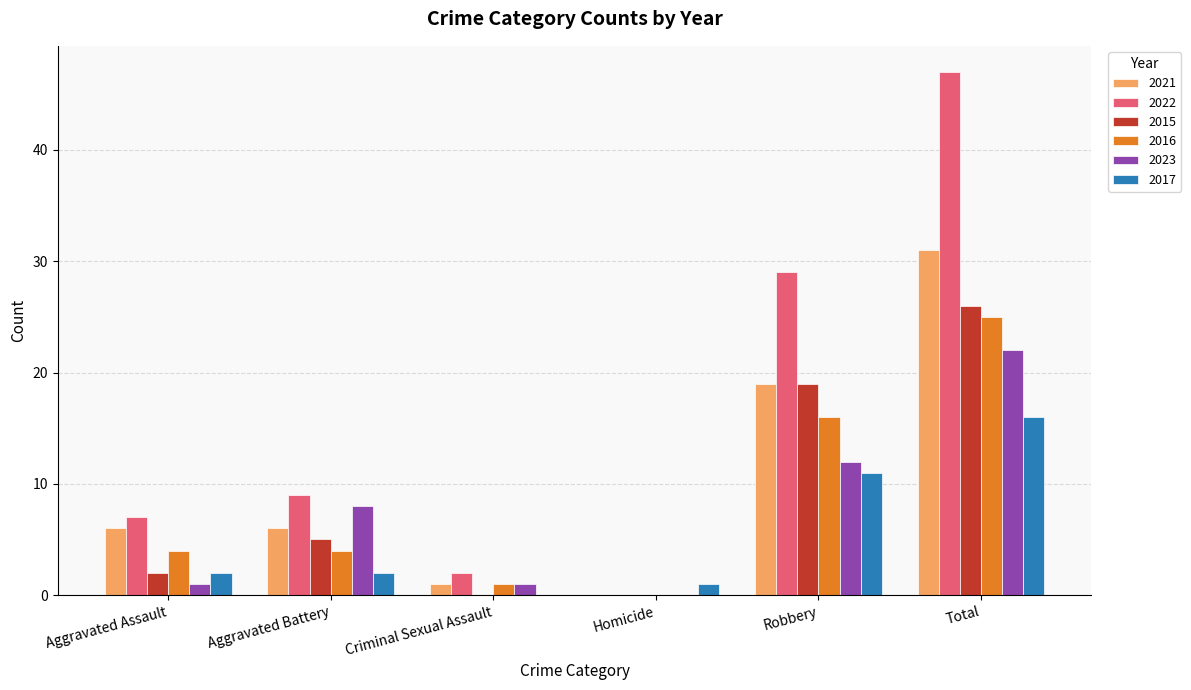

Between Aggravated Battery and Homicide, which series saw the biggest shift?

2022